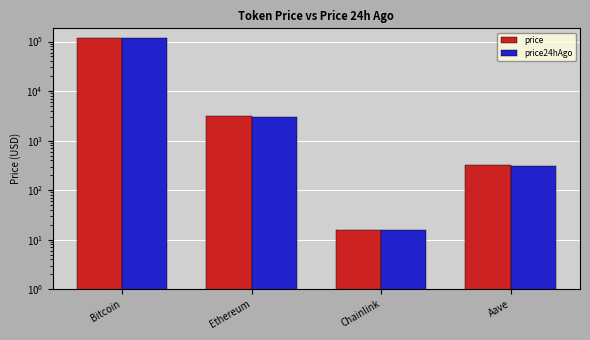

Which category has the lowest value in the price series?

Chainlink